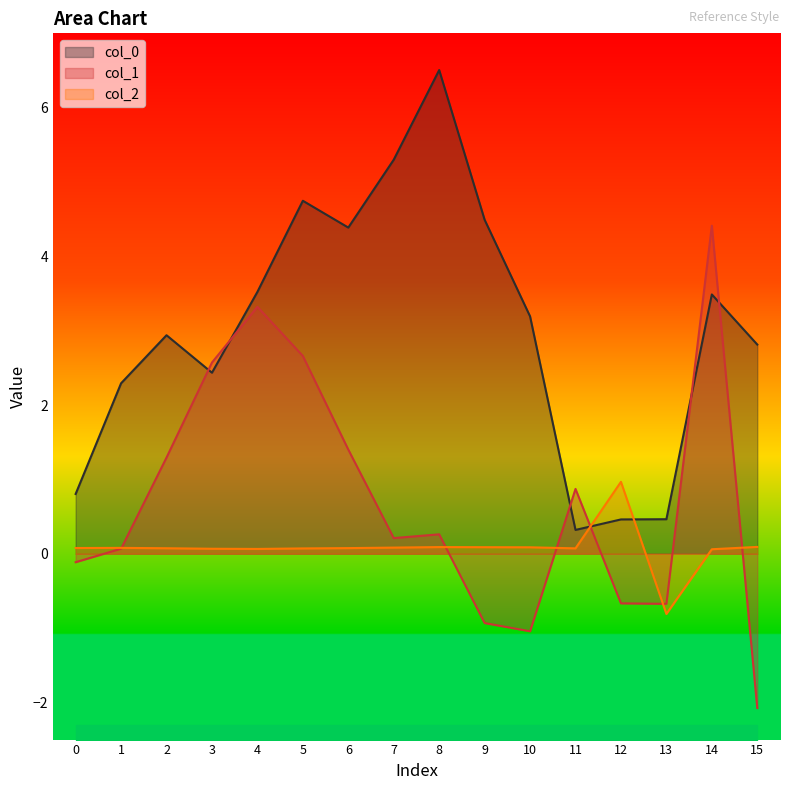

Between 0 and 2, which series saw the biggest shift?

col_0